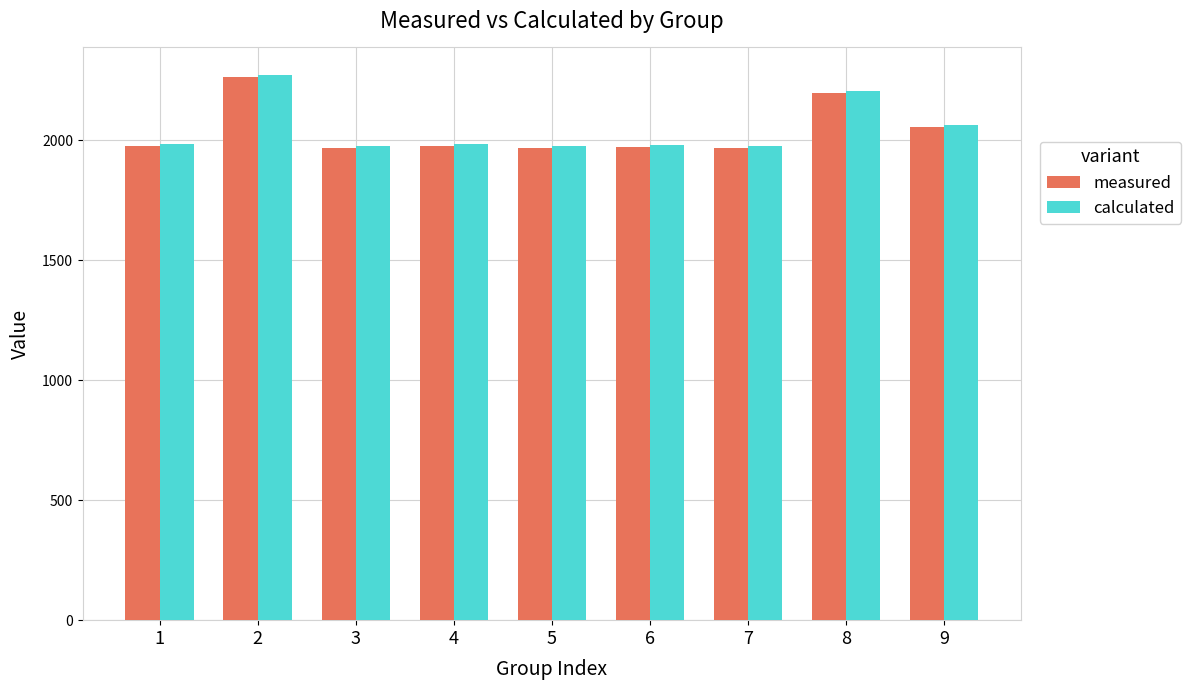

Are the bars grouped side by side (vs. stacked)?

Yes